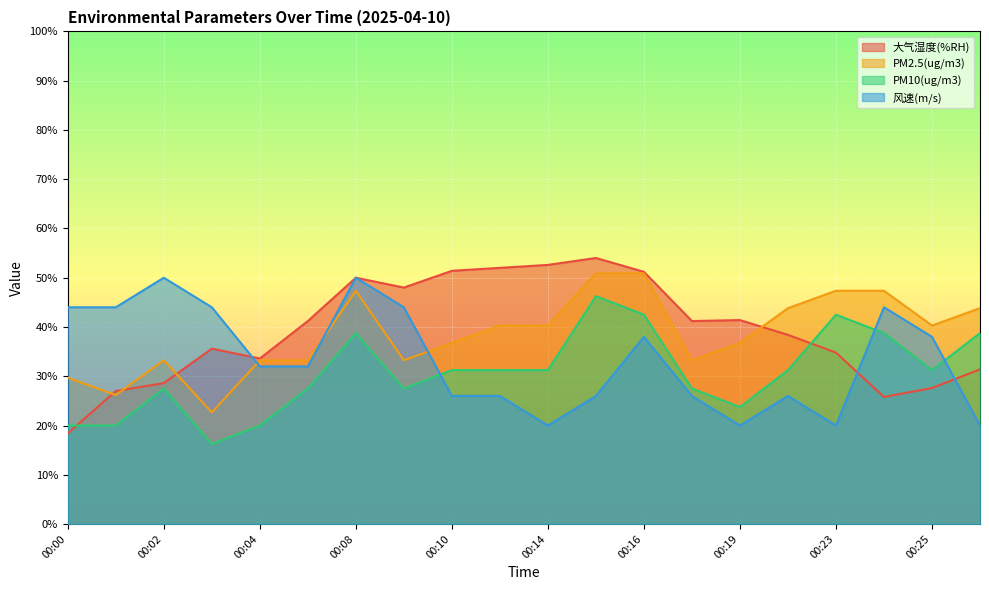

Which series changed the most between 00:03 and 00:22?

PM2.5(ug/m3)